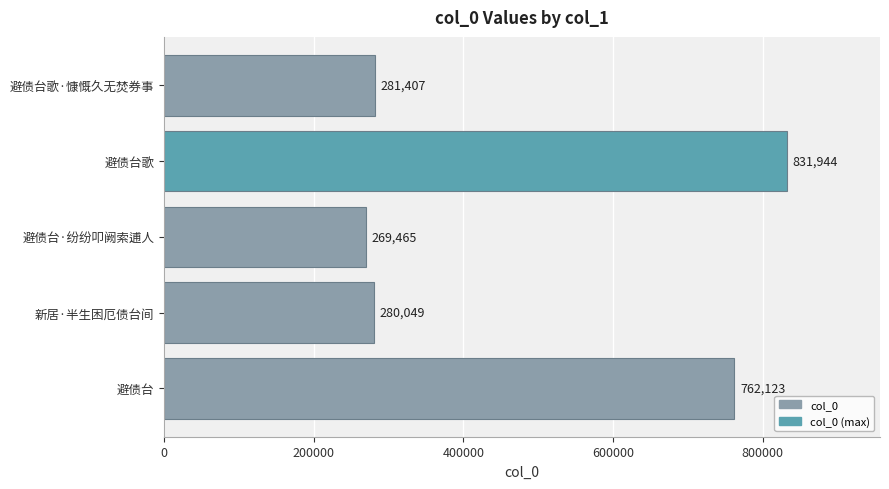

Which has a higher value, 新居·半生困厄债台间 or 避债台歌?

避债台歌